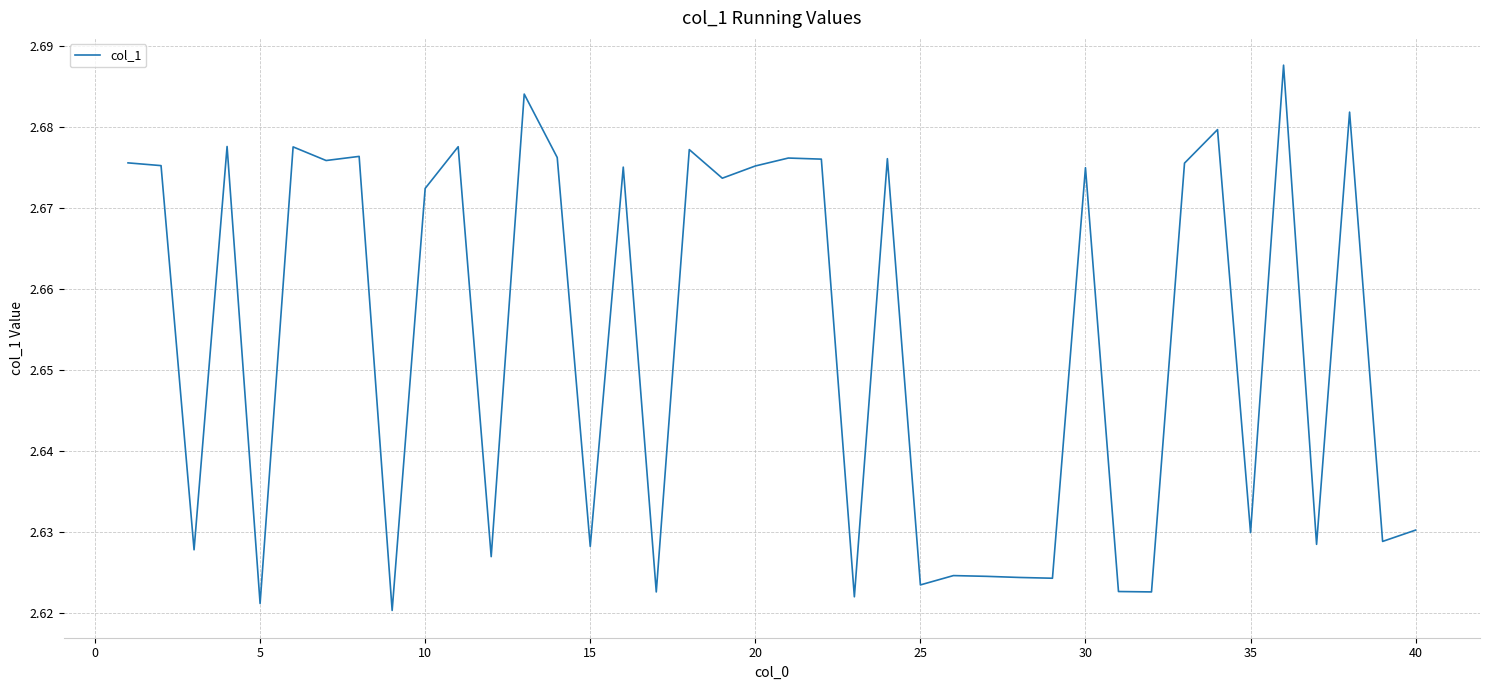

How many lines are shown in the chart?

1